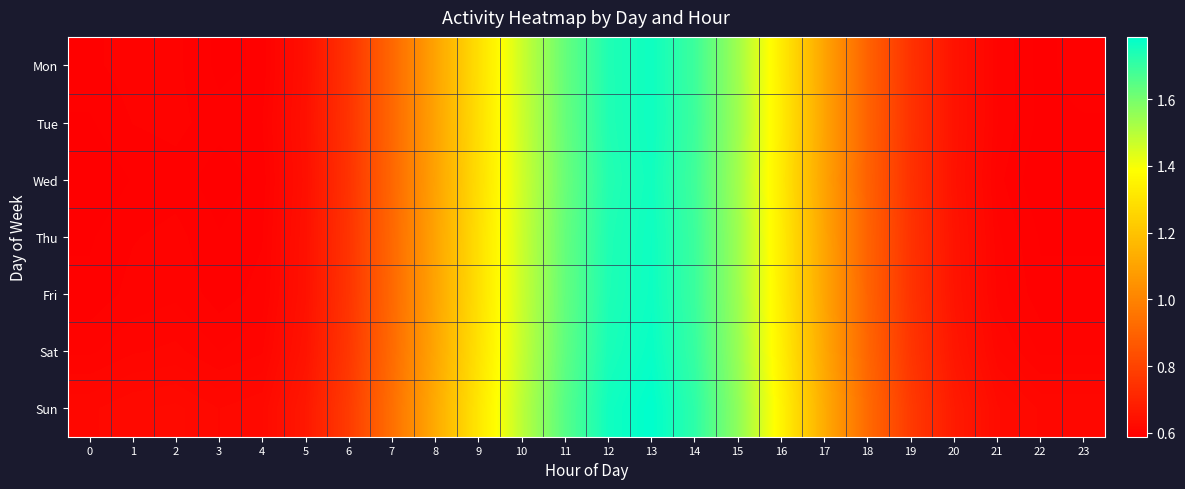

What is the total value across all series at 1?

4.2